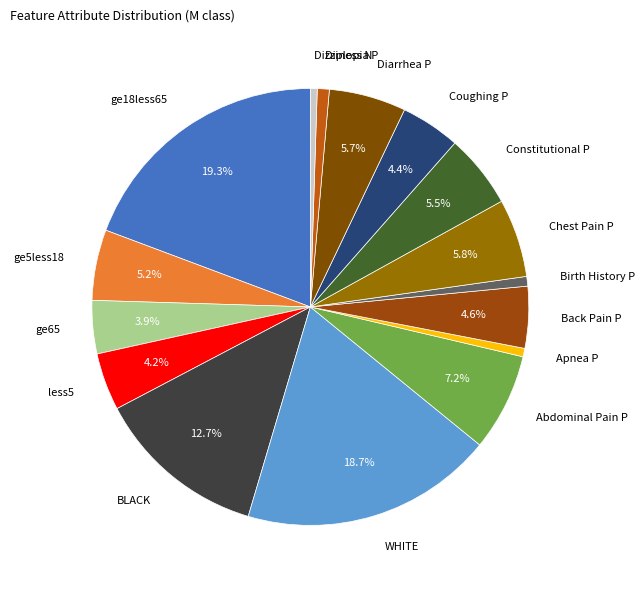

What portion of the pie excludes Abdominal Pain P?

92.8%